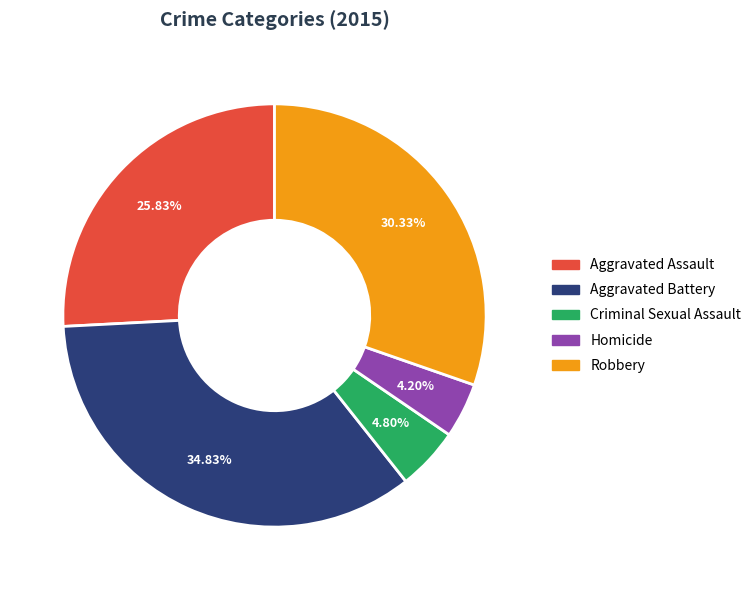

How many slices are in this pie chart?

5